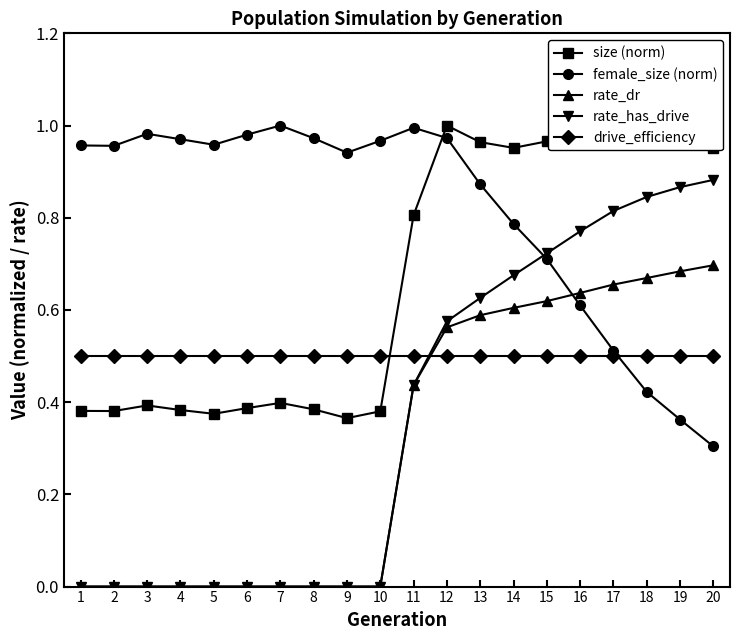

Rank the series at 20 from lowest to highest value.

female_size (norm), drive_efficiency, rate_dr, rate_has_drive, size (norm)